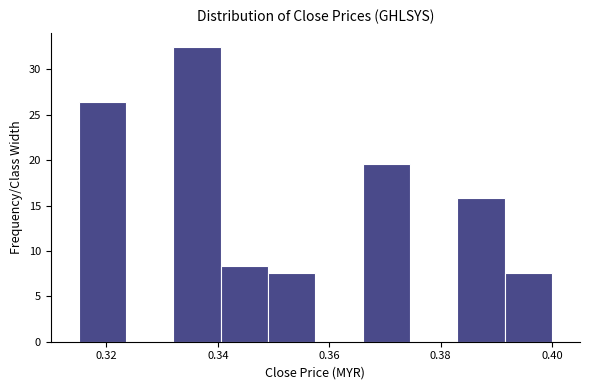

Reading left to right, transcribe this chart: for each bar, give the range it covers on the x-axis and its height. Neither the bar edges nor the heights are printed on the chart, so give them approximately, as read against the axes.

0.316 to 0.324: 26.5
0.324 to 0.332: 0
0.332 to 0.340: 32.5
0.340 to 0.350: 8.5
0.350 to 0.358: 7.5
0.358 to 0.366: 0
0.366 to 0.374: 19.5
0.374 to 0.384: 0
0.384 to 0.392: 16.0
0.392 to 0.400: 7.5